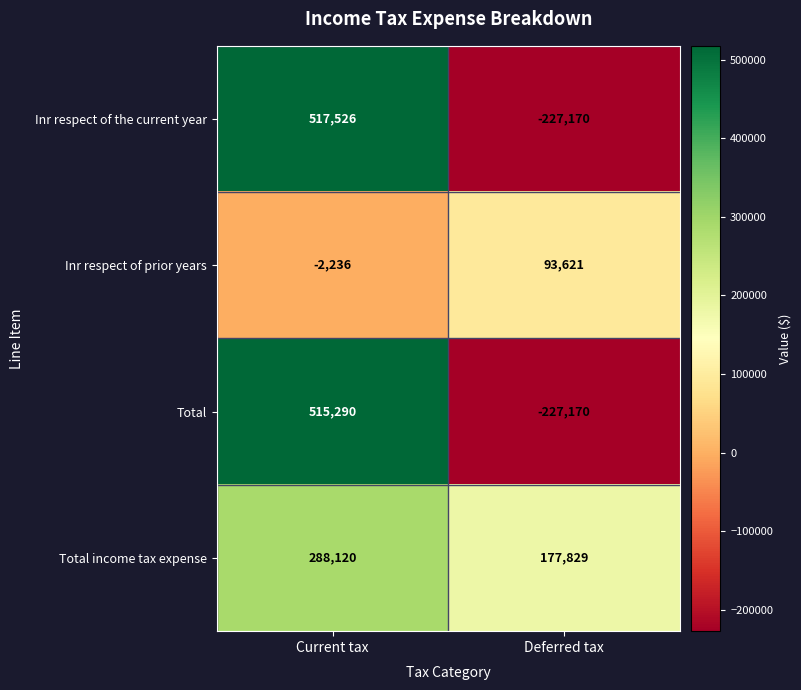

What value does the Inr respect of the current year series have at Deferred tax, to the nearest 50?

-227150